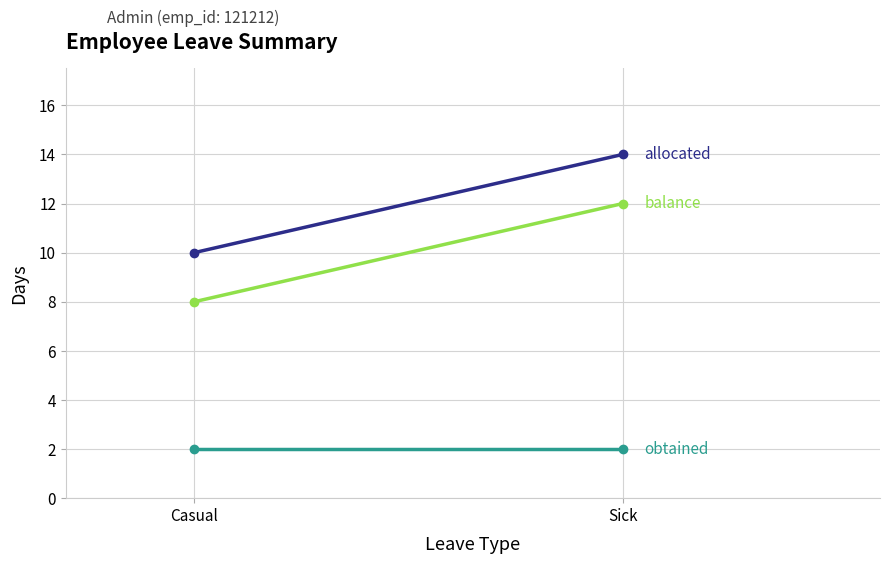

What is the difference between the allocated values at Casual and Sick?

4